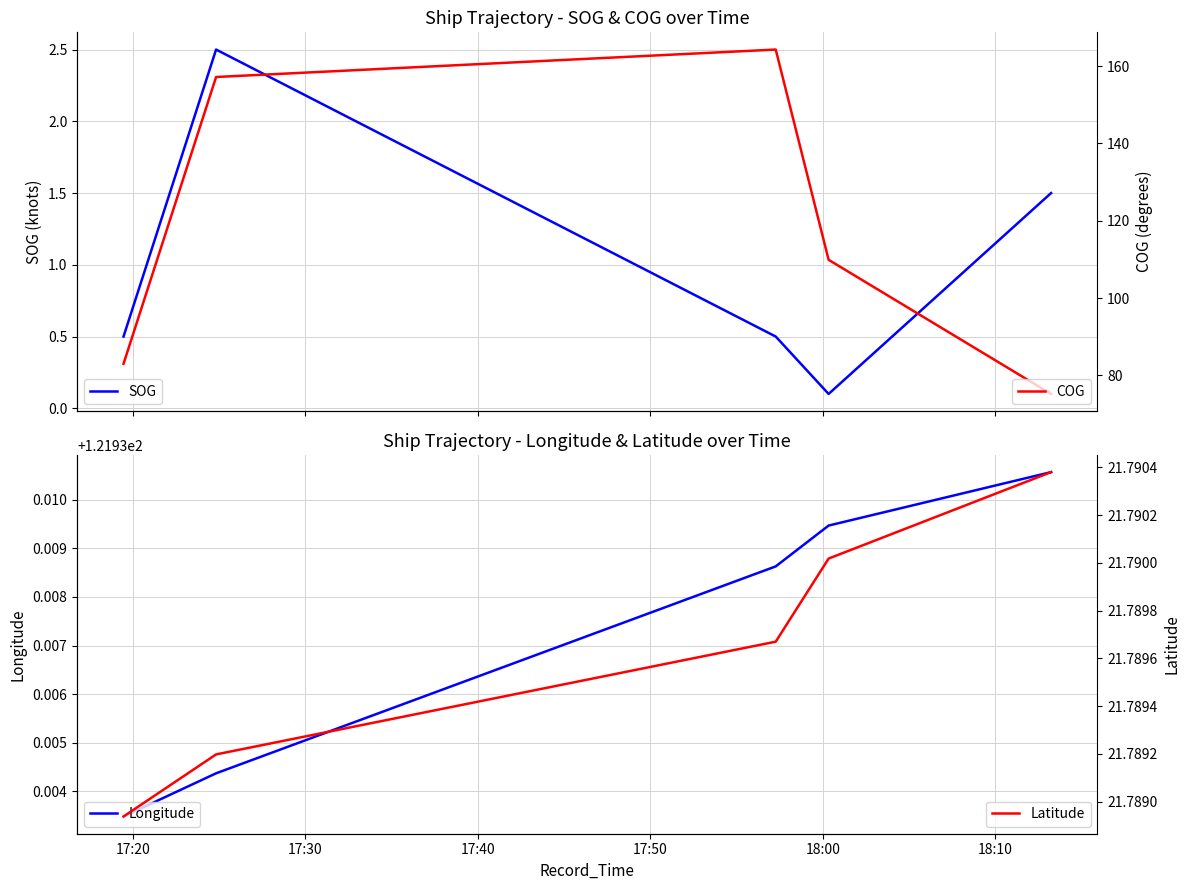

True or false: Longitude and SOG intersect in this chart.

False